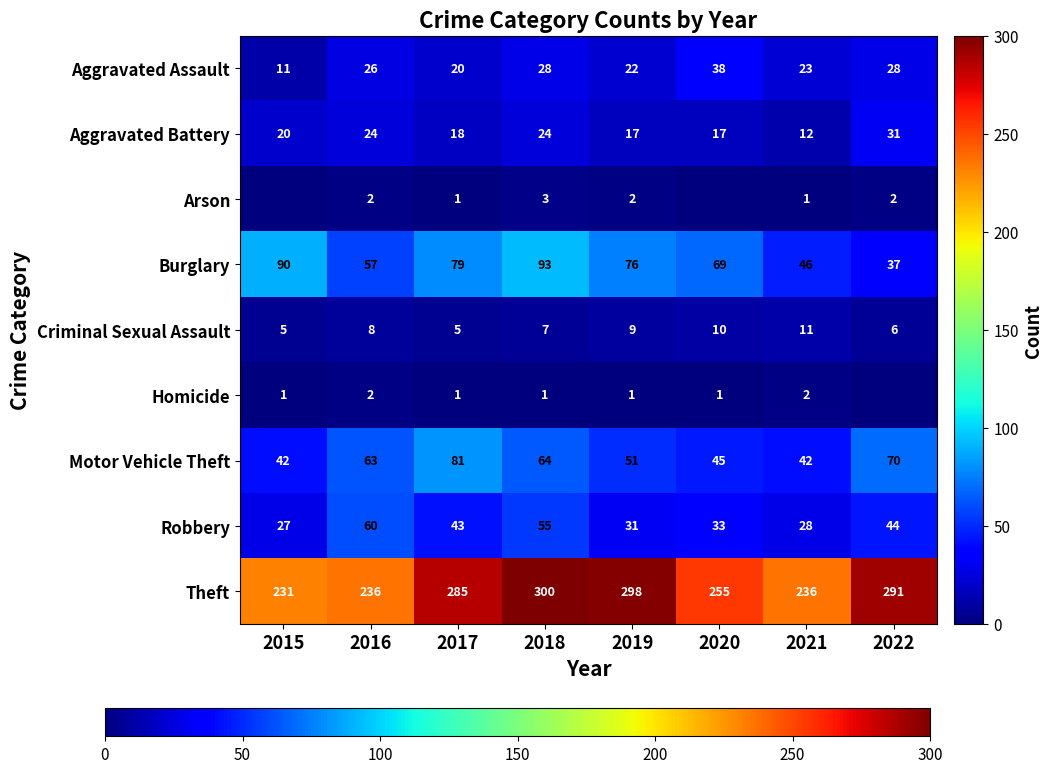

The Aggravated Assault series shows 31 at 2021. True or false?

False